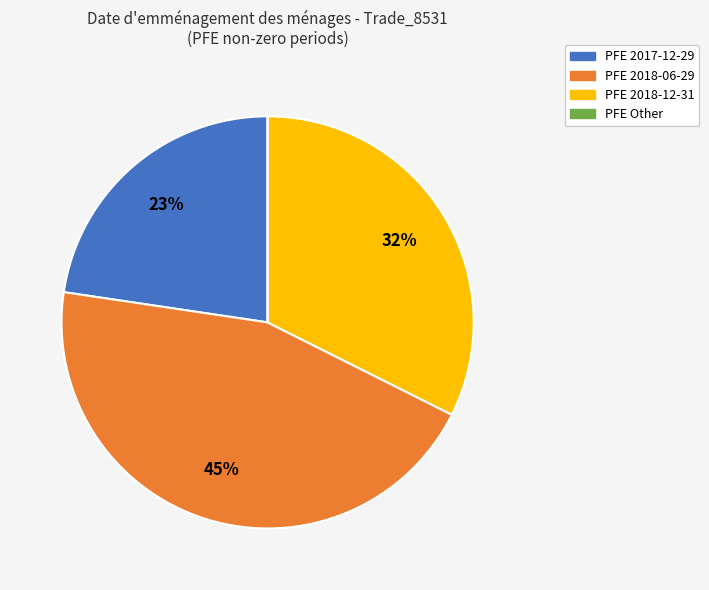

Which has a higher value, PFE 2018-12-31 or PFE 2018-06-29?

PFE 2018-06-29